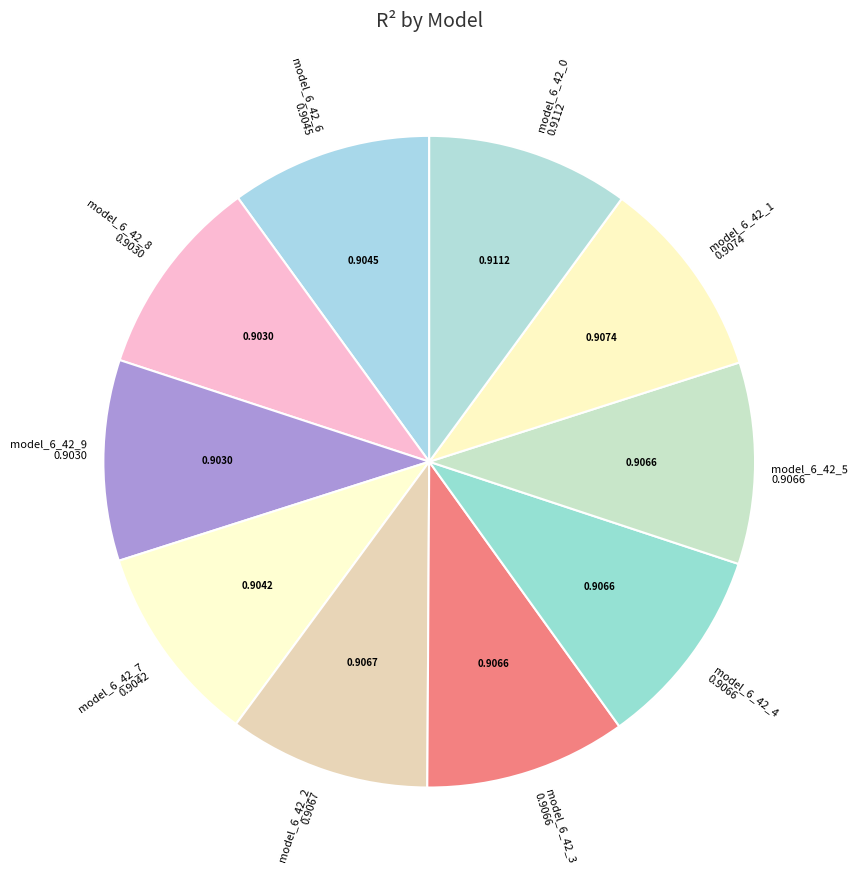

Does model_6_42_3 account for over 50% of the chart?

No